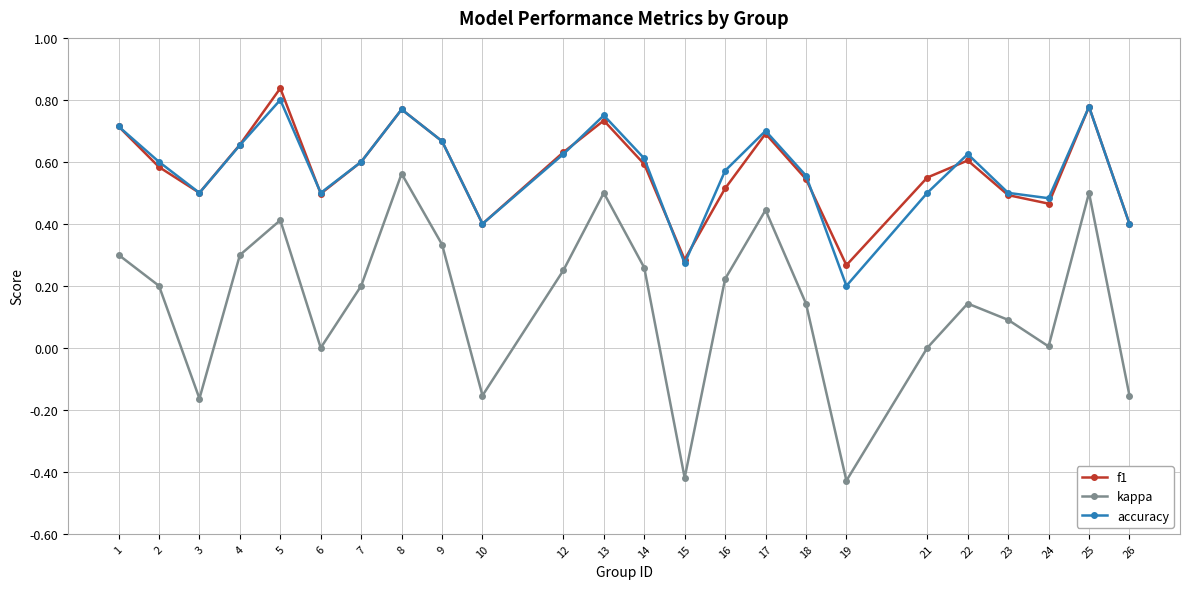

The value of accuracy at 16 is 1.0. True or false?

False